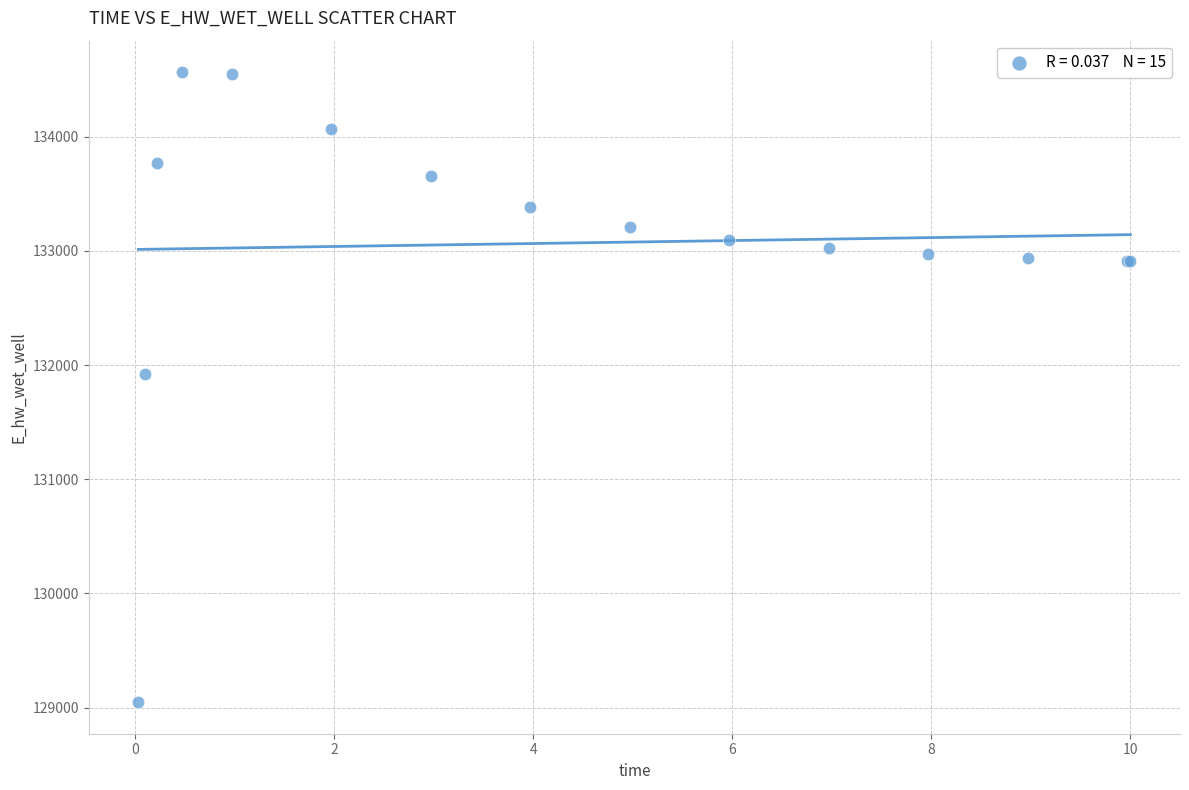

What Y value in the scatter plot is closest to 131806?

131926.3